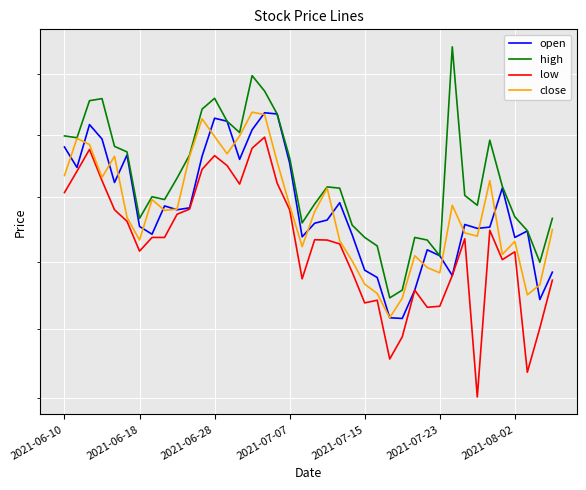

Which series has the largest range (max minus min)?

high